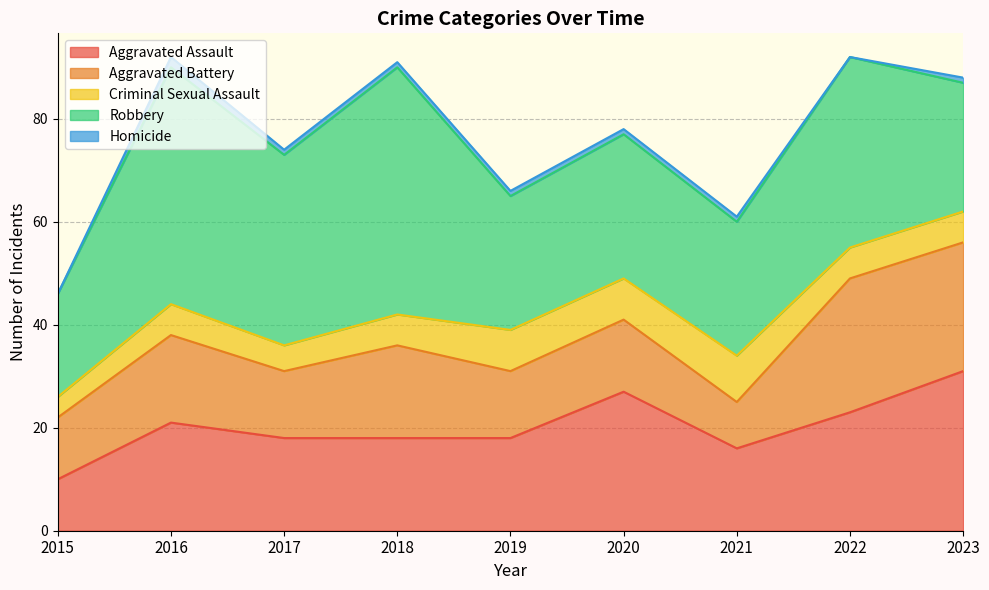

Is the value of Robbery at 2015 greater than the value of Aggravated Battery at 2018?

Yes